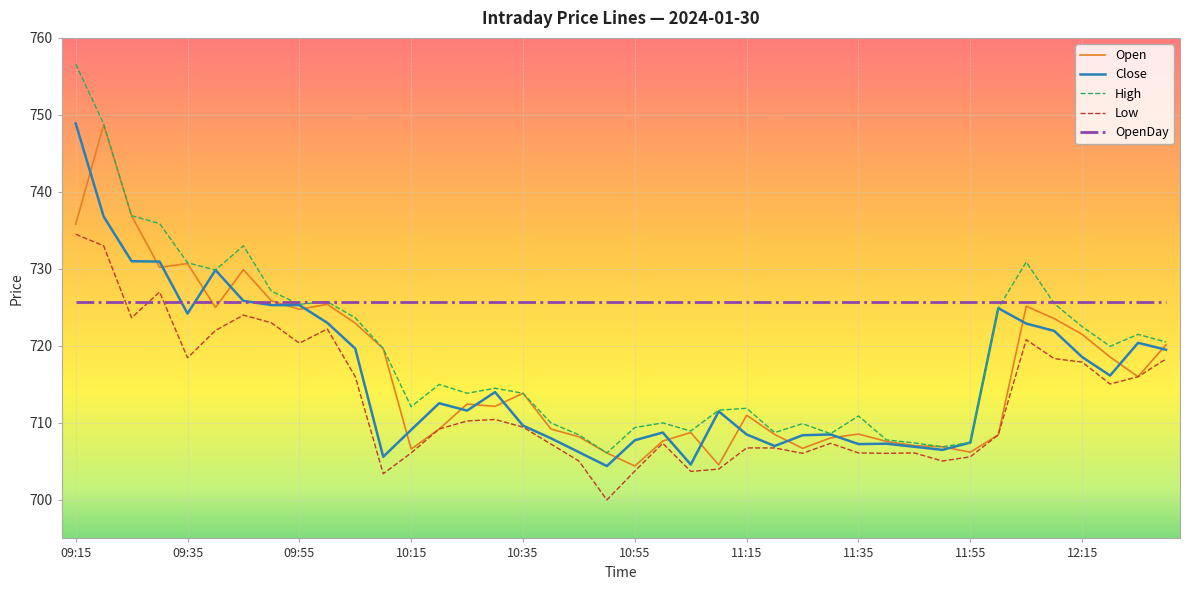

Which series has the largest total across all categories?

OpenDay